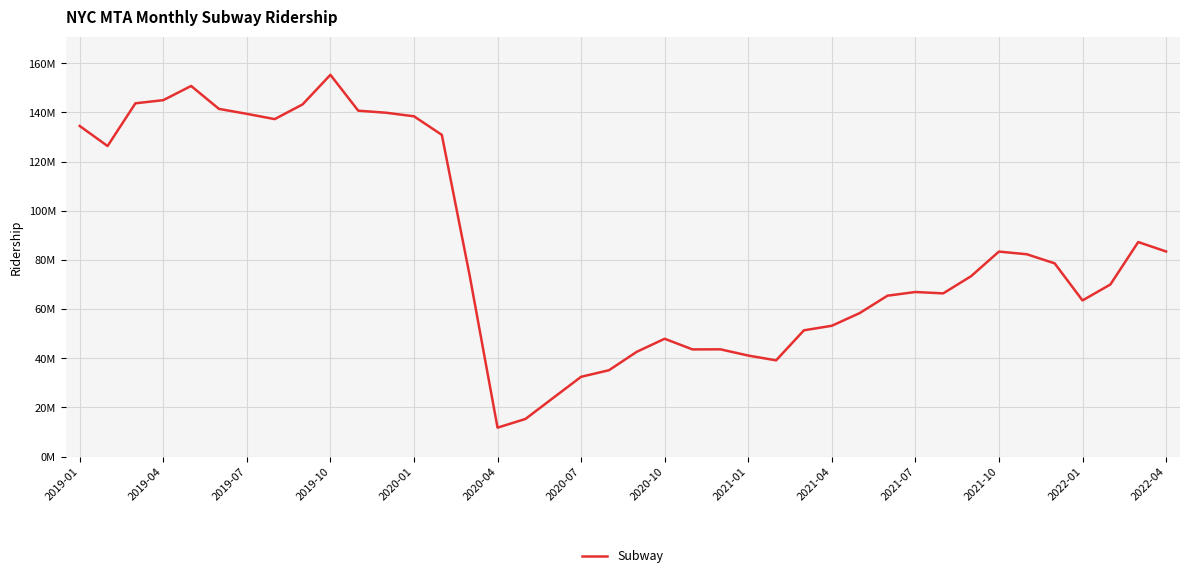

What is the difference between the second highest and second lowest values?

135468274